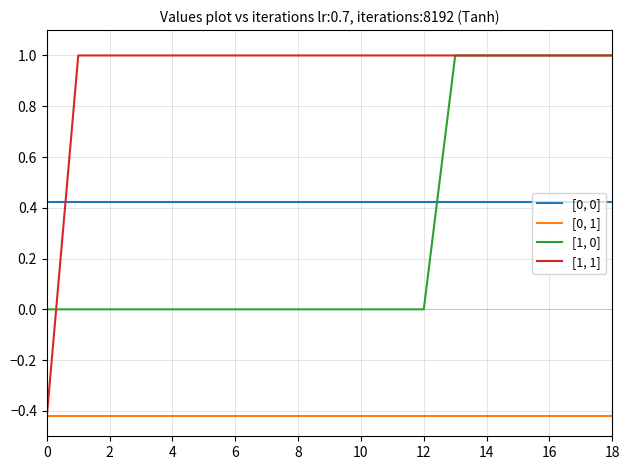

Is this an area chart (filled region under the line)?

No